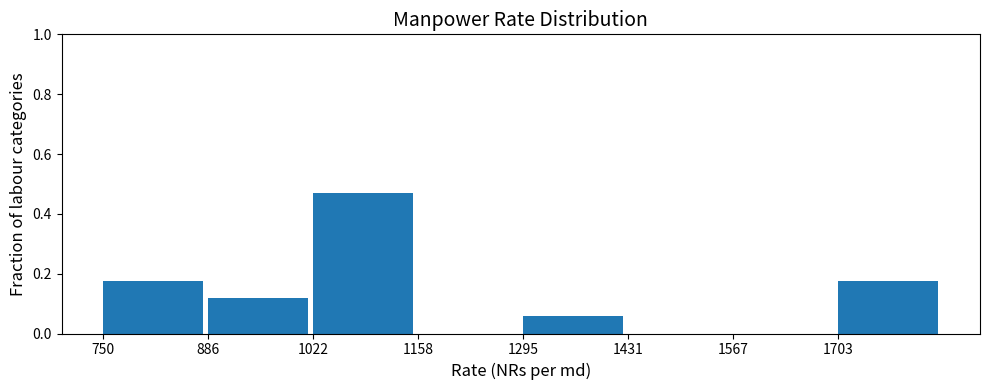

Over which range of the x-axis is the bar tallest?

1020 to 1160